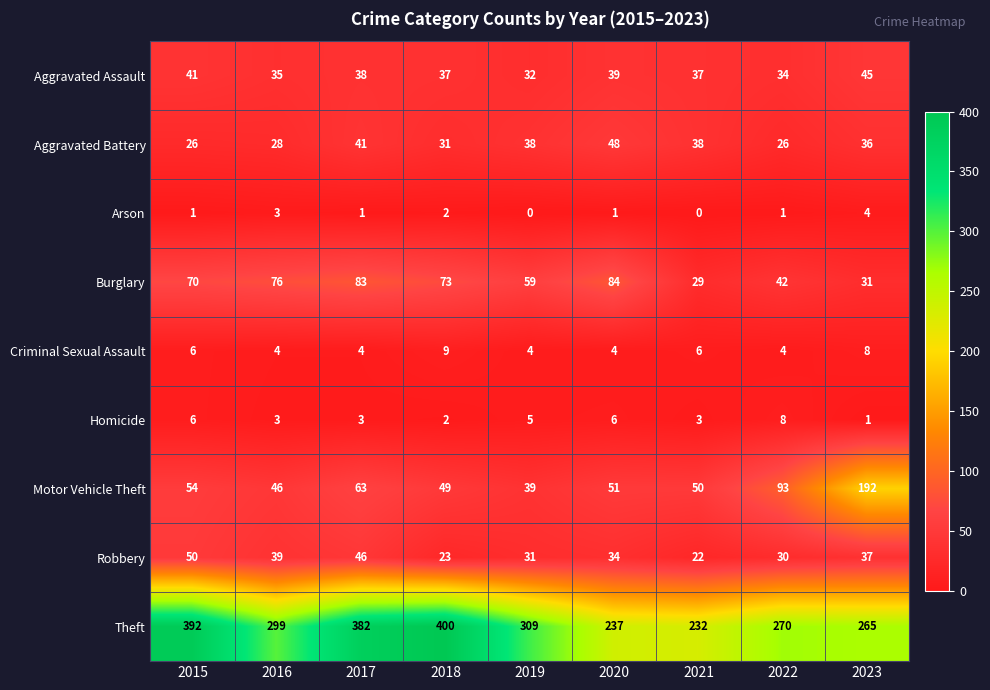

Between 2018 and 2021, which series saw the biggest shift?

Theft